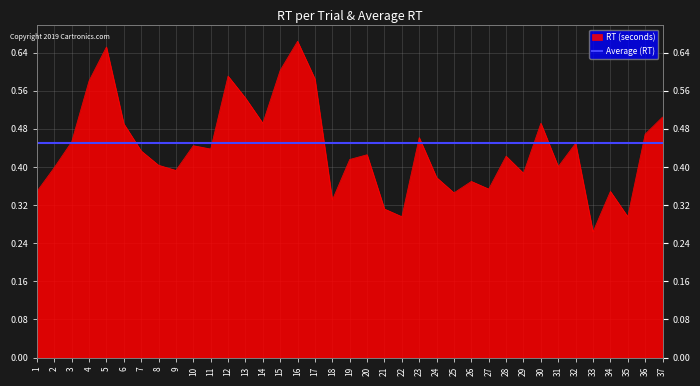

What is the smallest value displayed?

0.3